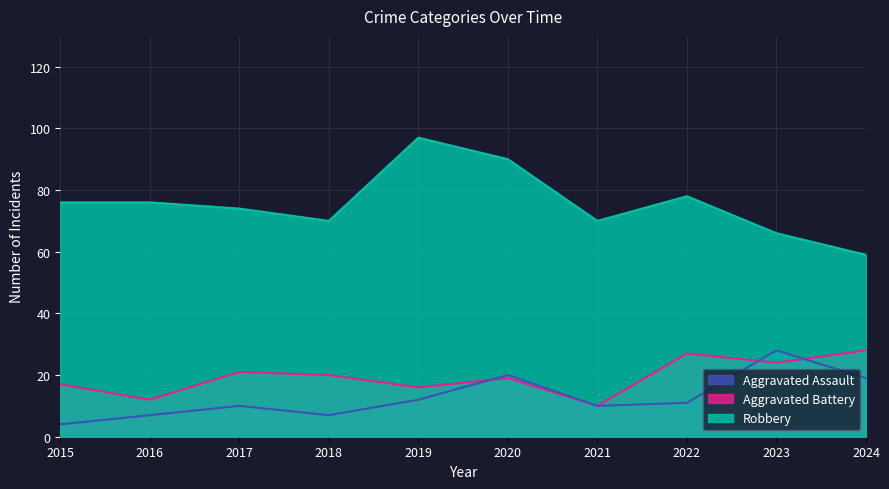

Between which two adjacent categories do Aggravated Battery and Aggravated Assault first intersect?

2019 and 2020